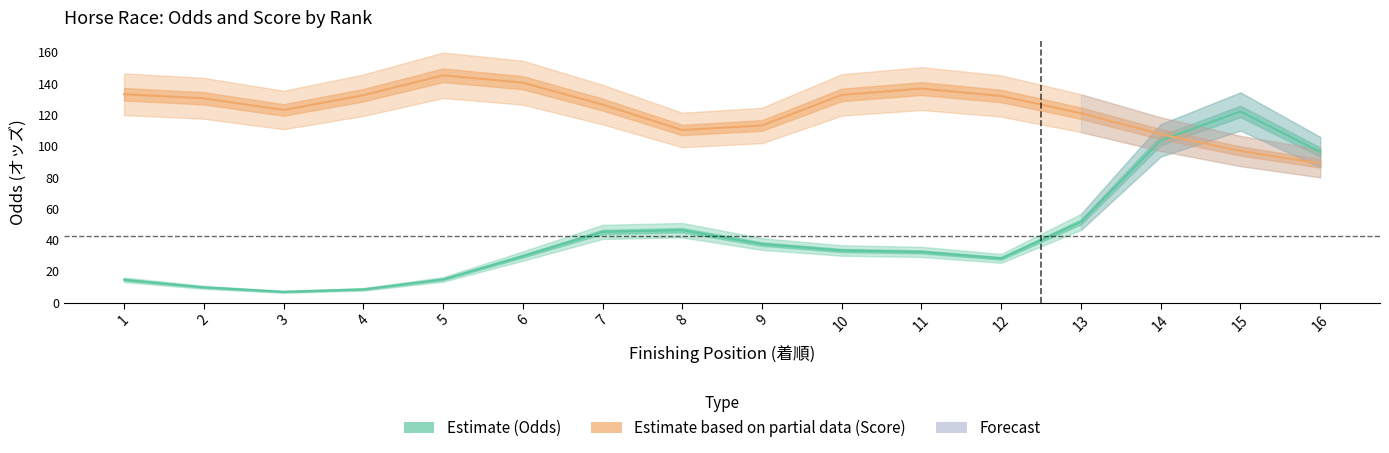

What is the maximum value shown in the chart?

145.3